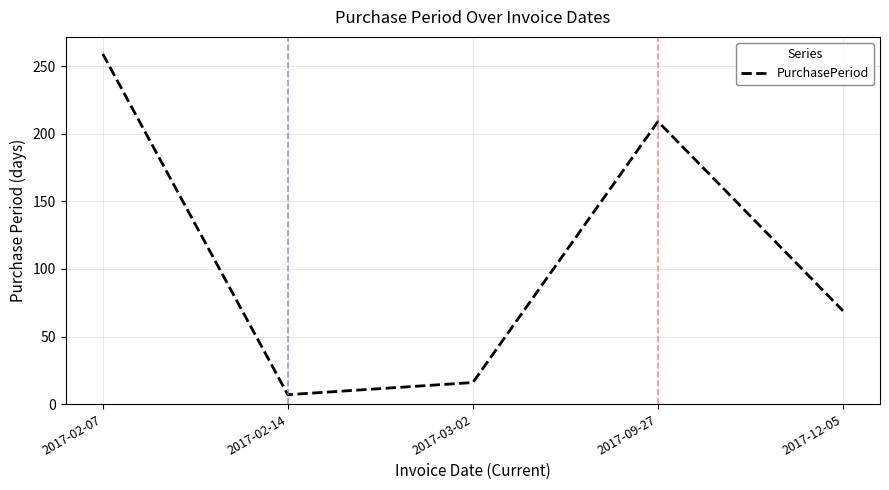

The chart shows a value of 209 at 2017-09-27. True or false?

True